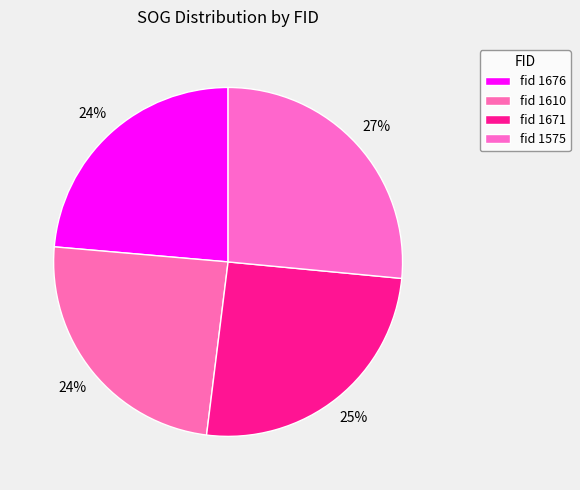

How many slices are in this pie chart?

4